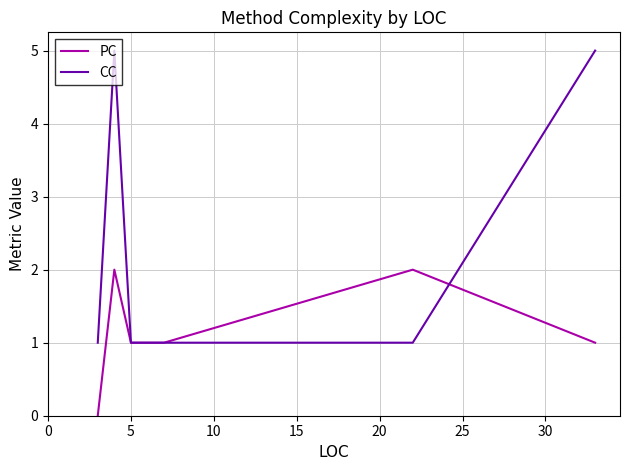

Count the PC values in the range 0 to 1.

8